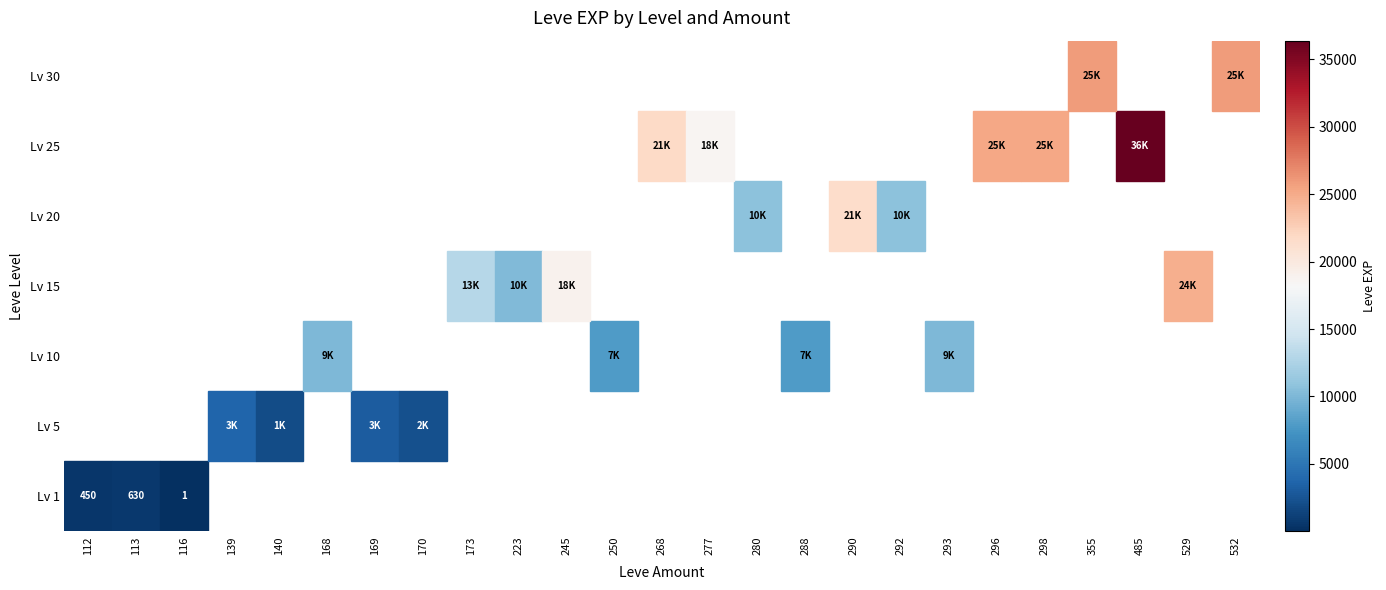

Where is the data nearest to the value 33865?

25_485